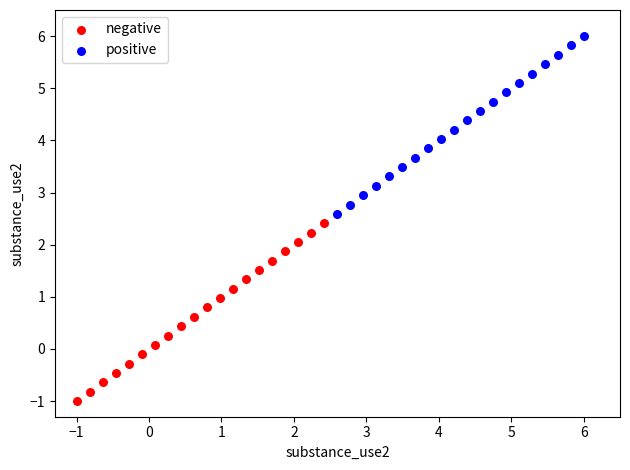

Which series reaches the maximum Y coordinate?

positive